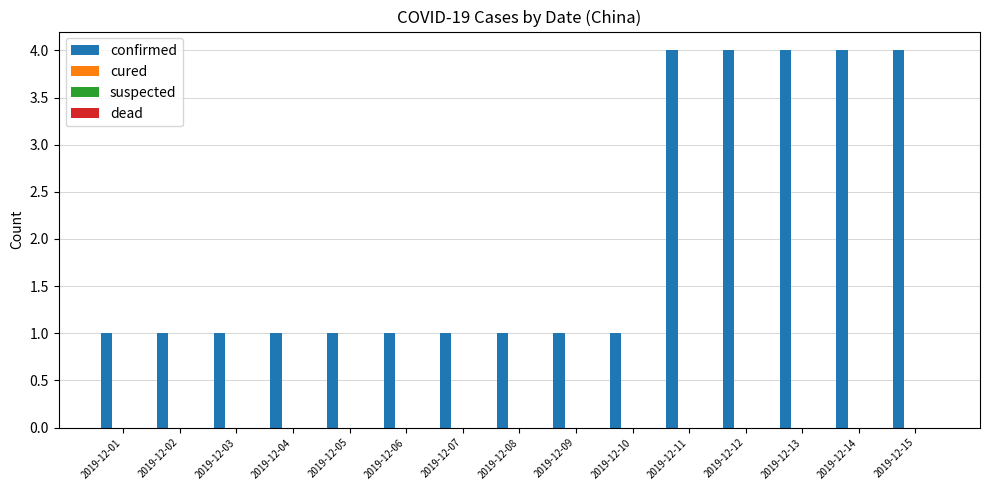

Reading left to right, what are all the values shown in this chart?

1	1	1	1	1	1	1	1	1	1	4	4	4	4	4